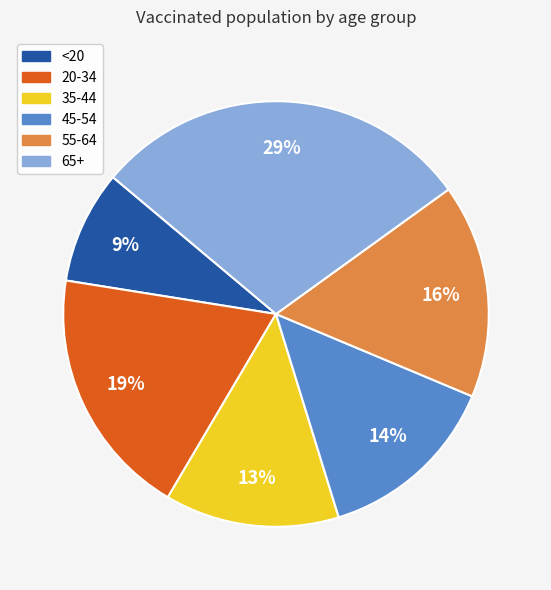

To the nearest percent, what is the average slice percentage?

17%